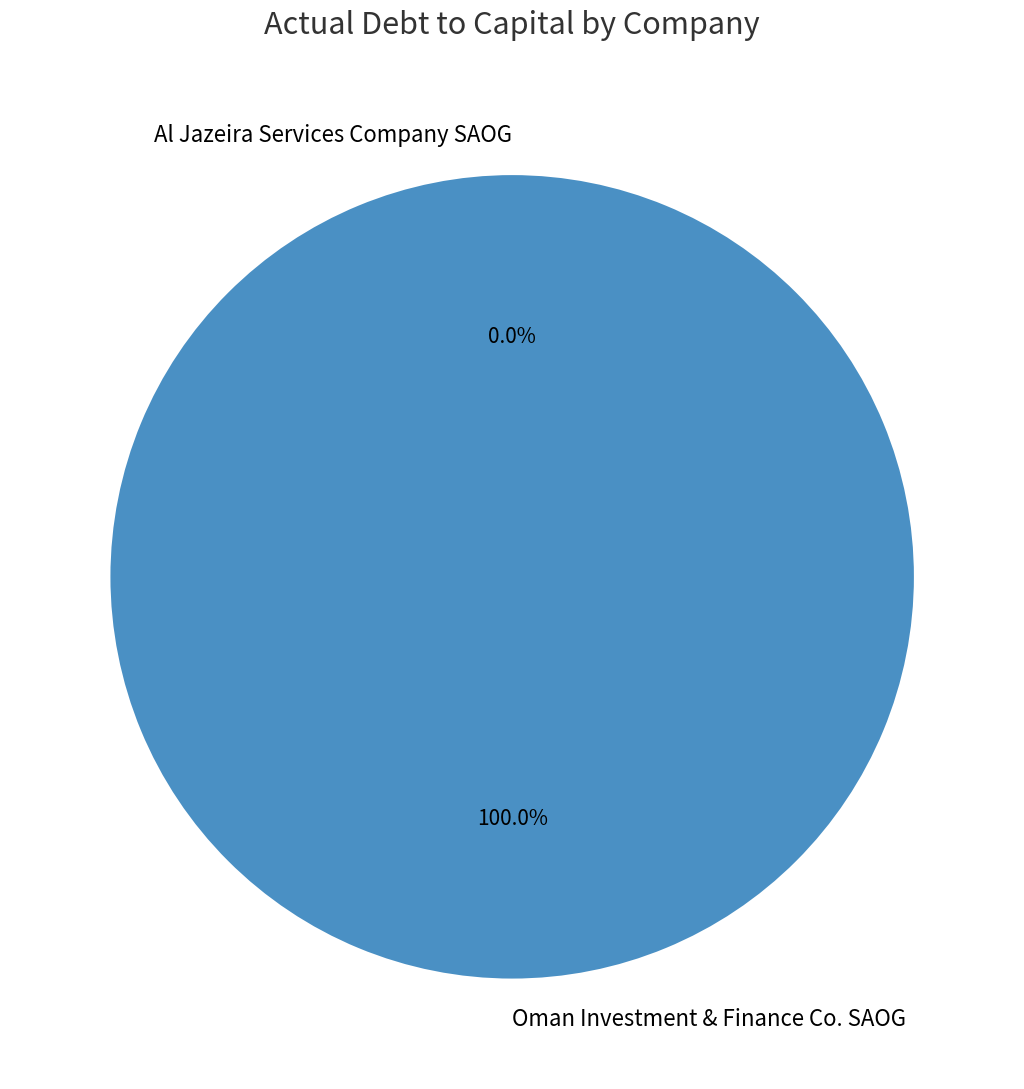

Rank the categories by value from lowest to highest.

Al Jazeira Services Company SAOG, Oman Investment & Finance Co. SAOG